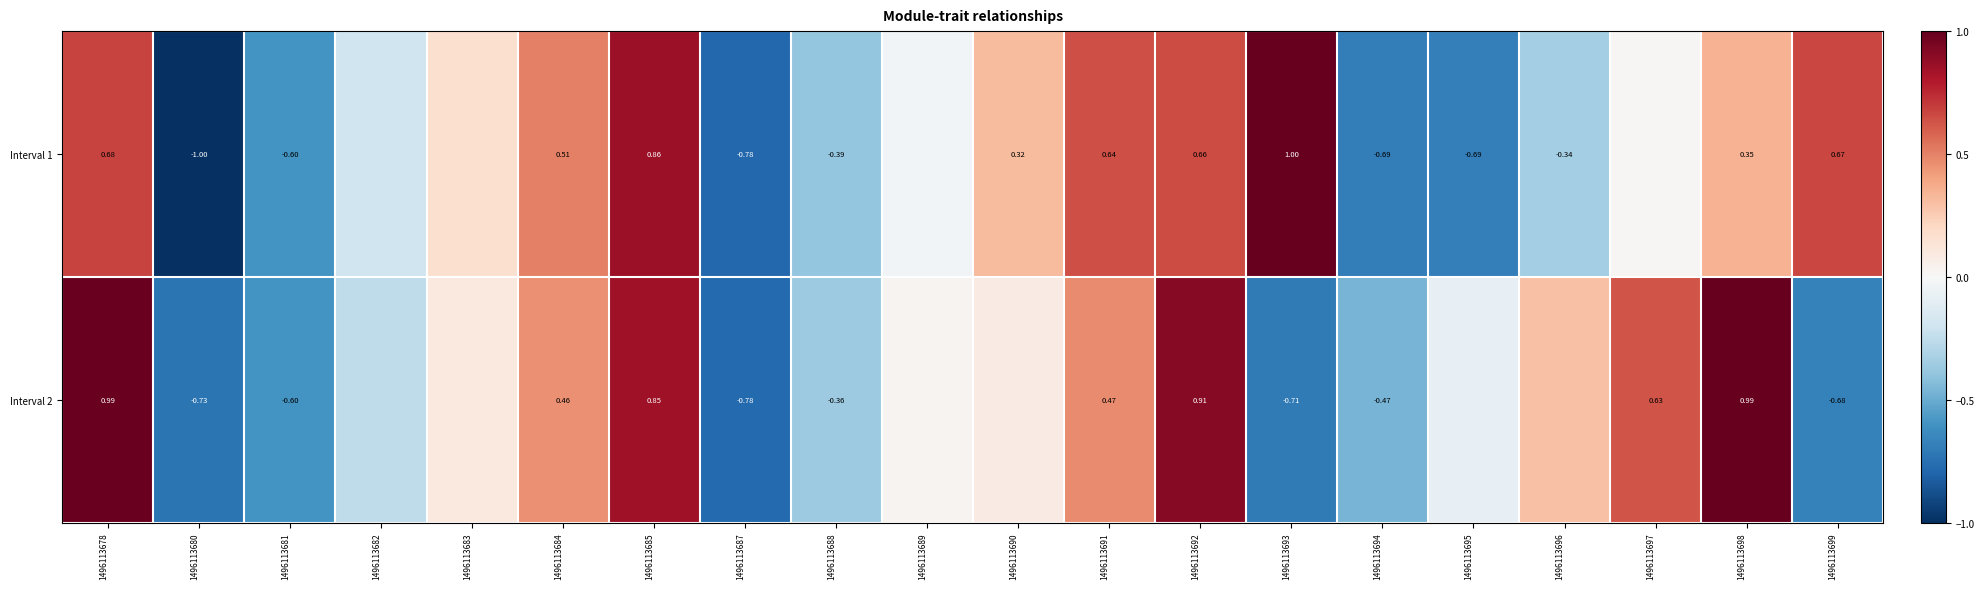

Is the value of Interval 1 at 1496113680 greater than the value of Interval 2 at 1496113688?

No